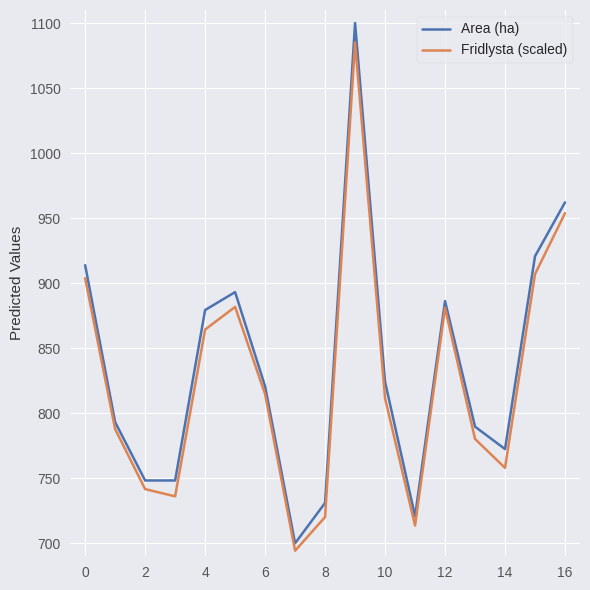

What is the maximum value shown in the chart?

1100.0